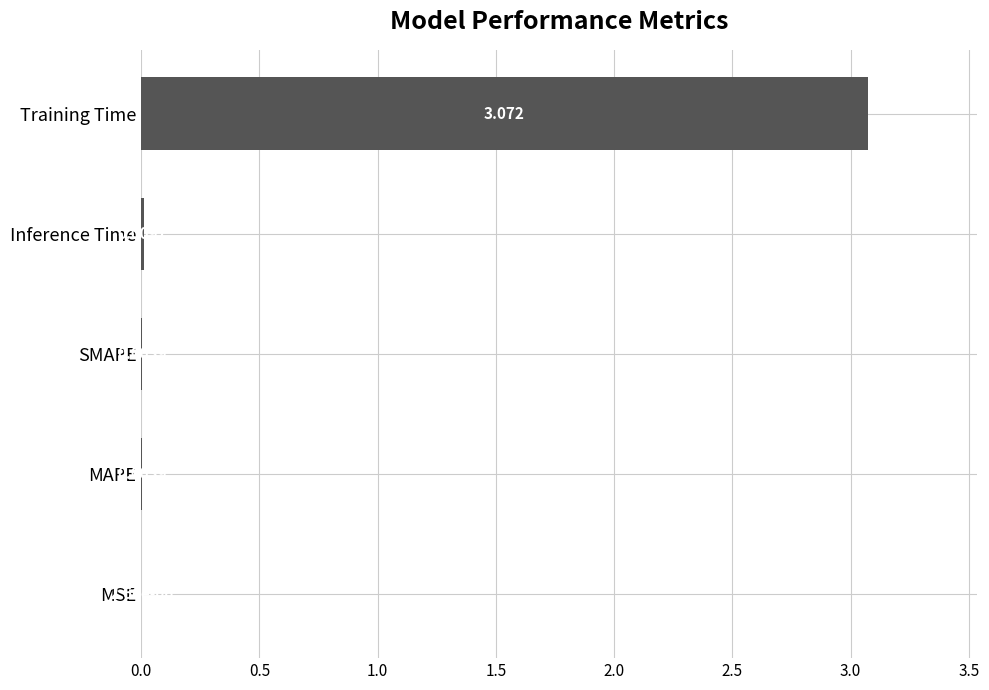

Where is the data nearest to the value 1?

Inference Time